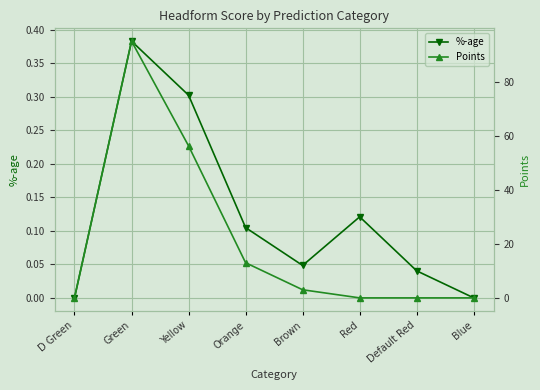

At which category does the chart reach its minimum across all series?

D Green